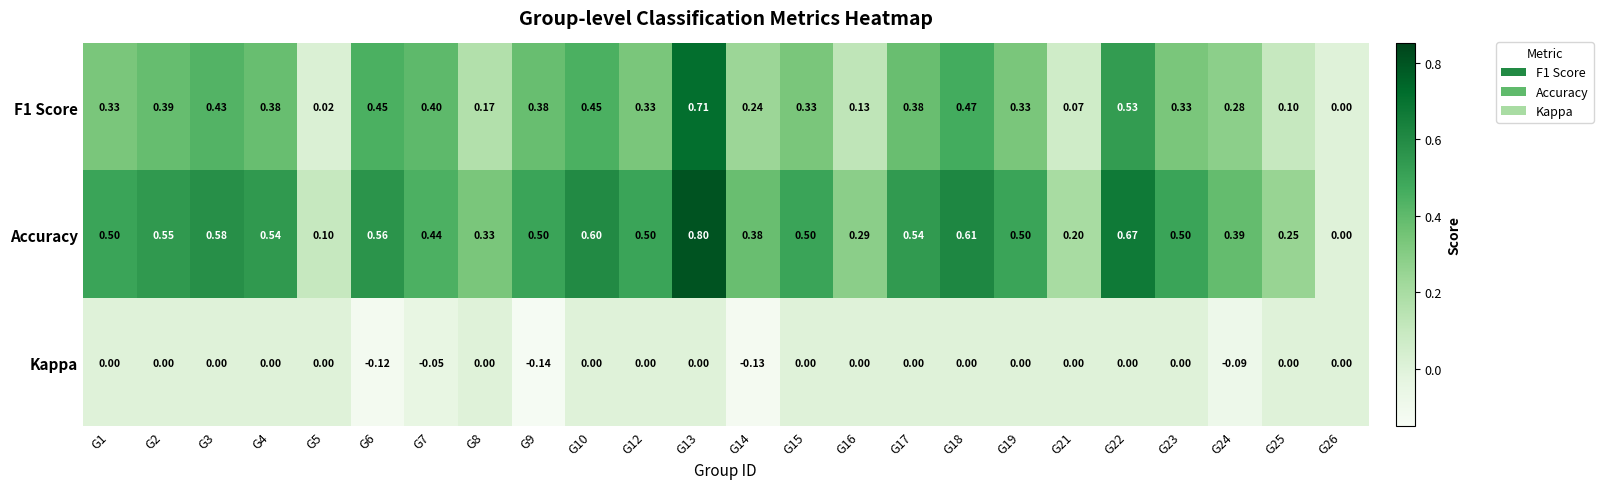

Which series has the largest total across all categories?

Accuracy